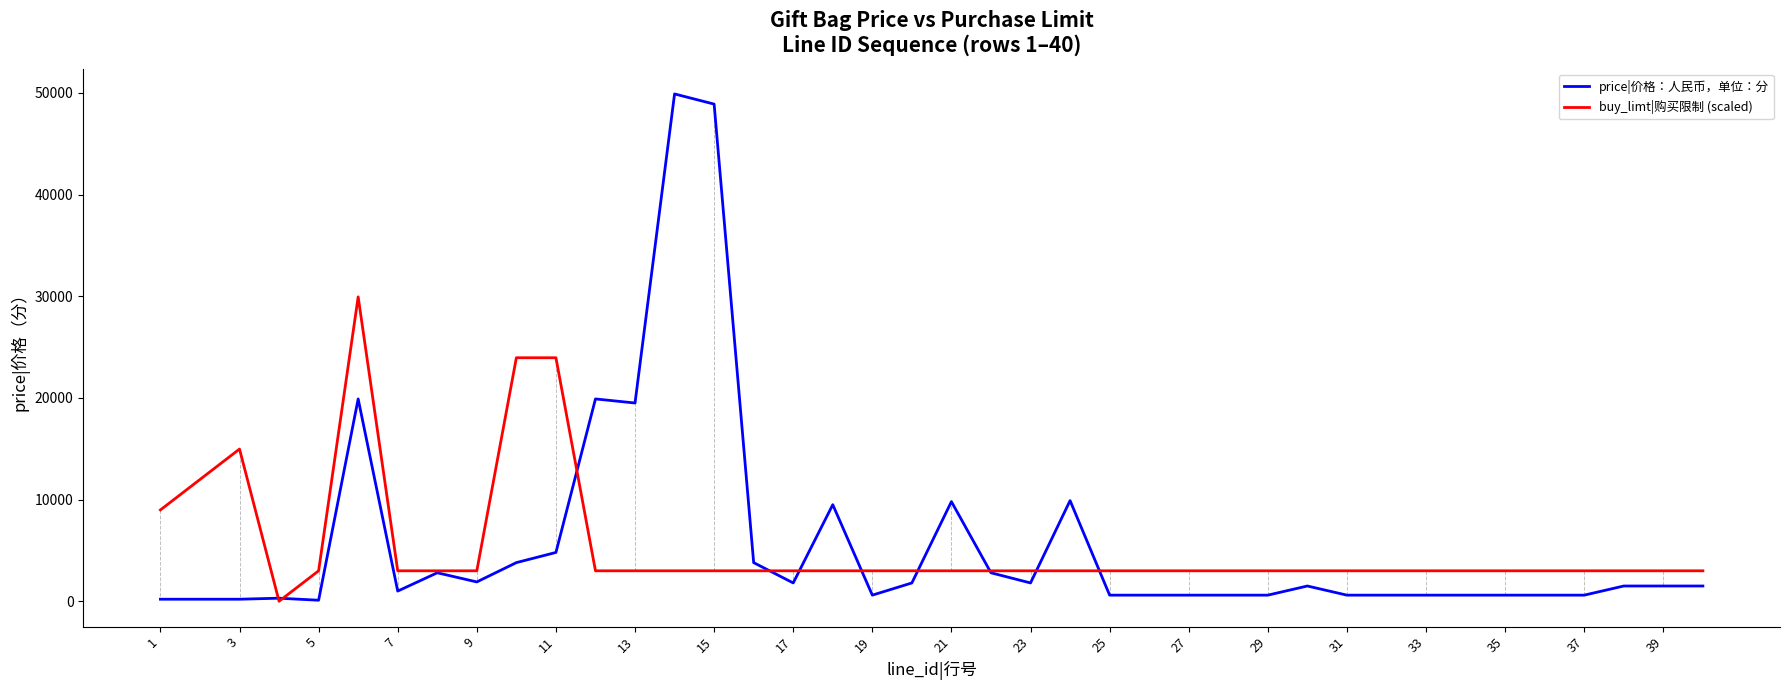

Which series has the largest range (max minus min)?

price|价格：人民币，单位：分